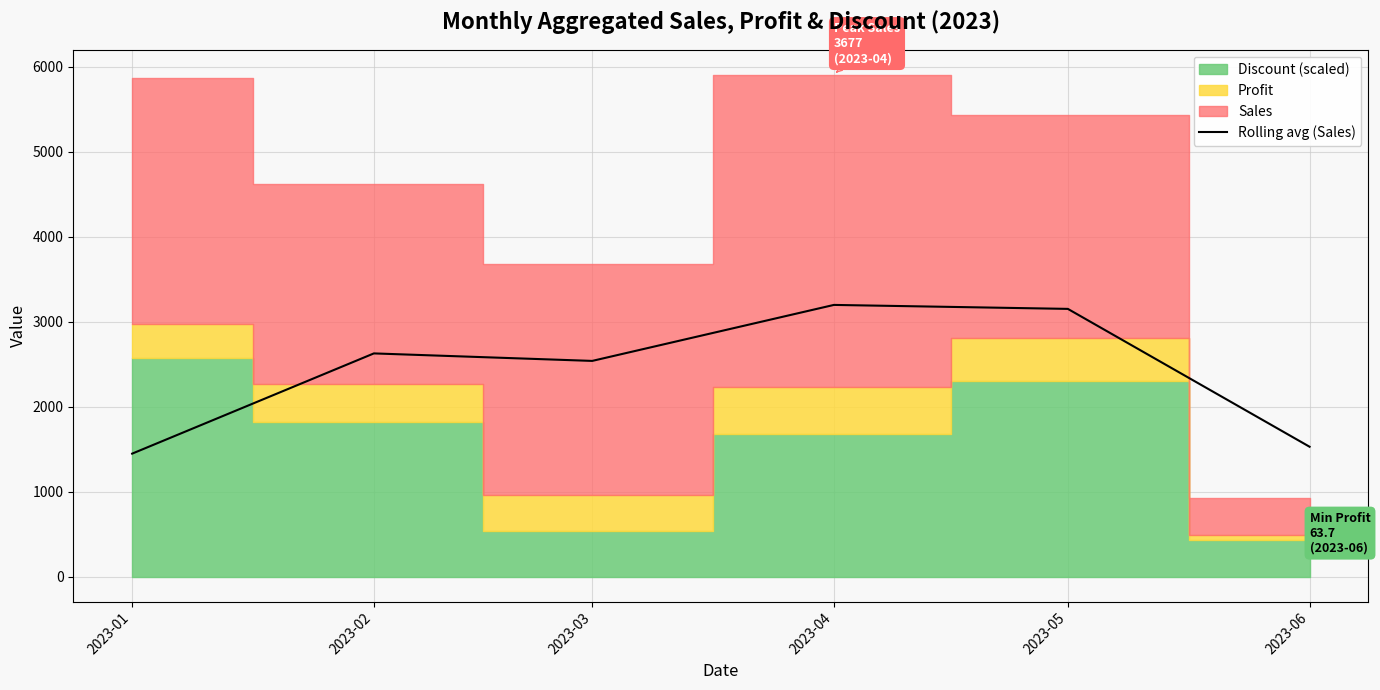

What is the sum of all values?

14485.8